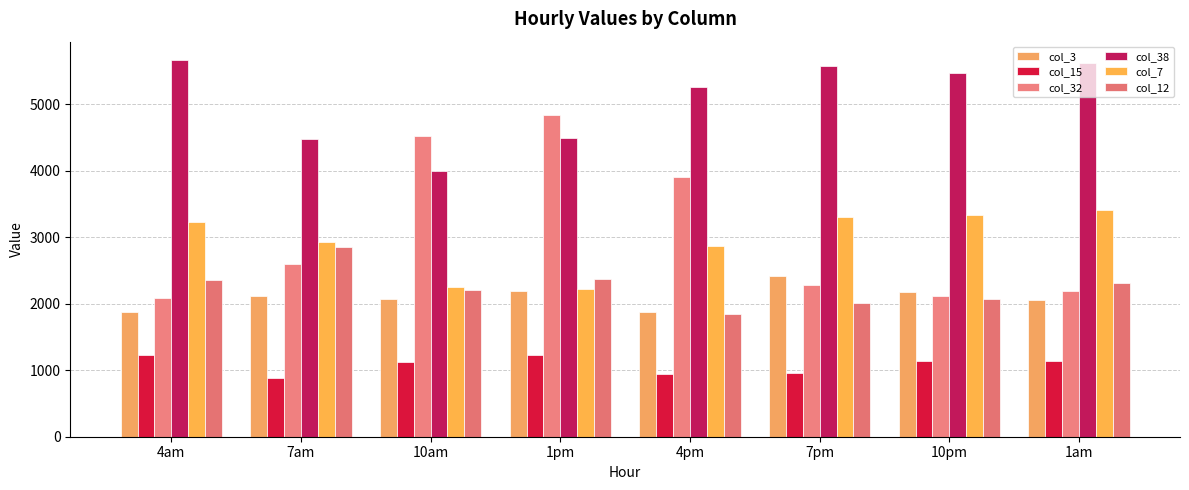

What is the spread (max minus min) of values at 4am?

4426.7